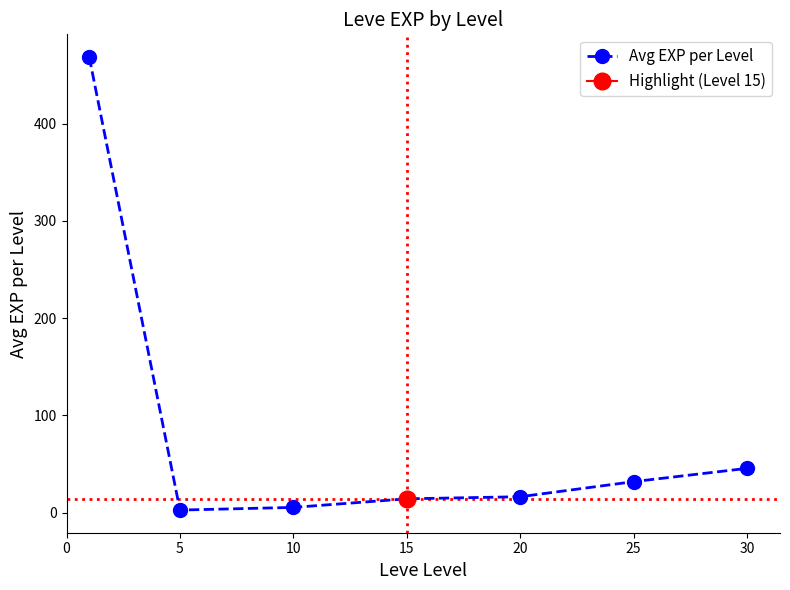

At which category does the data reach its first local valley?

5